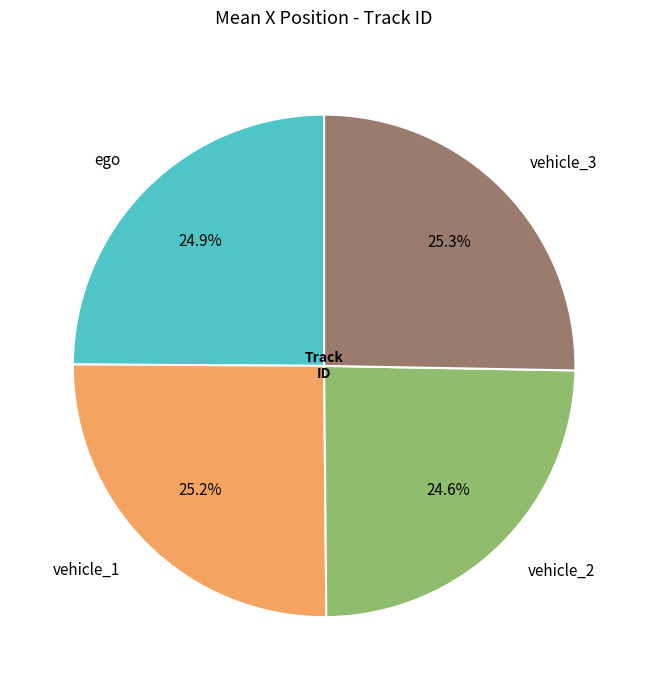

What is the ratio of the value at vehicle_1 to the value at vehicle_2?

1.0